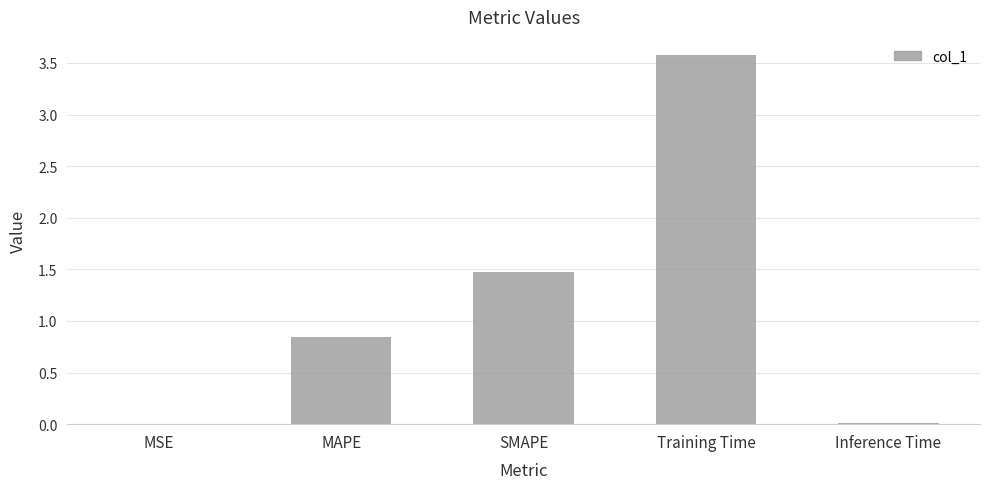

What is the change in value from MAPE to SMAPE?

+0.6